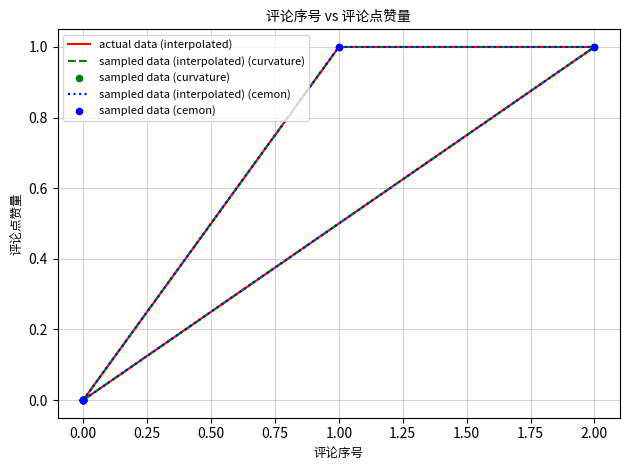

Which series contains the lowest Y value?

actual data (interpolated)